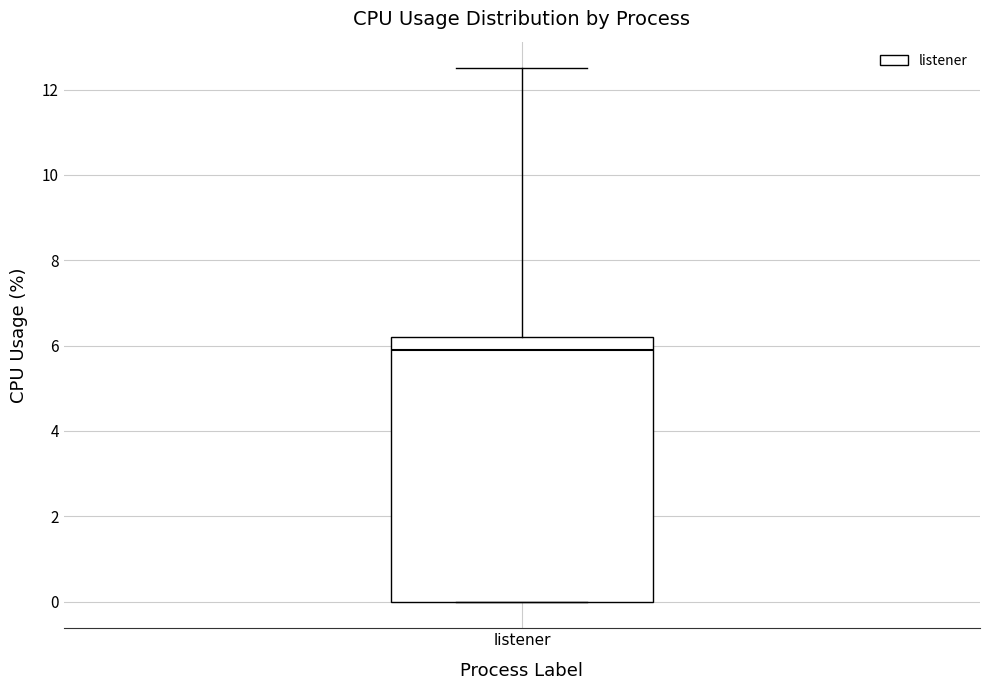

Transcribe this box plot: give where the median line is, the range the box spans, and where the two whiskers end, as read against the y-axis. The values are not printed on the chart, so give them approximately, as read against the axis.

median 6.0, box 0.0 to 6.2, whiskers 0.0 to 12.6